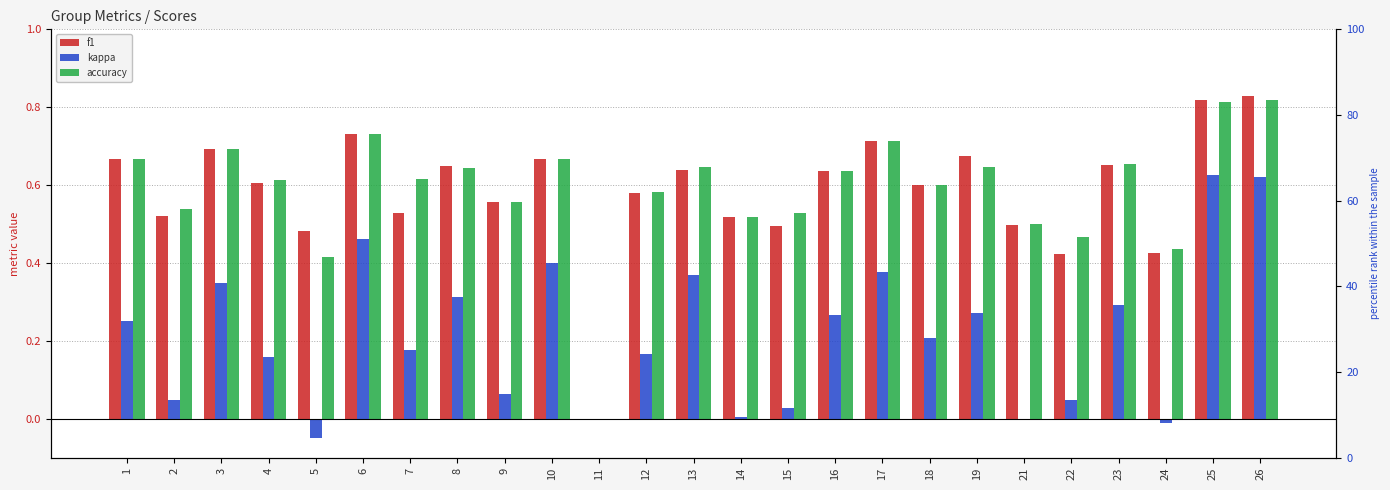

At which category does the chart reach its minimum across all series?

5